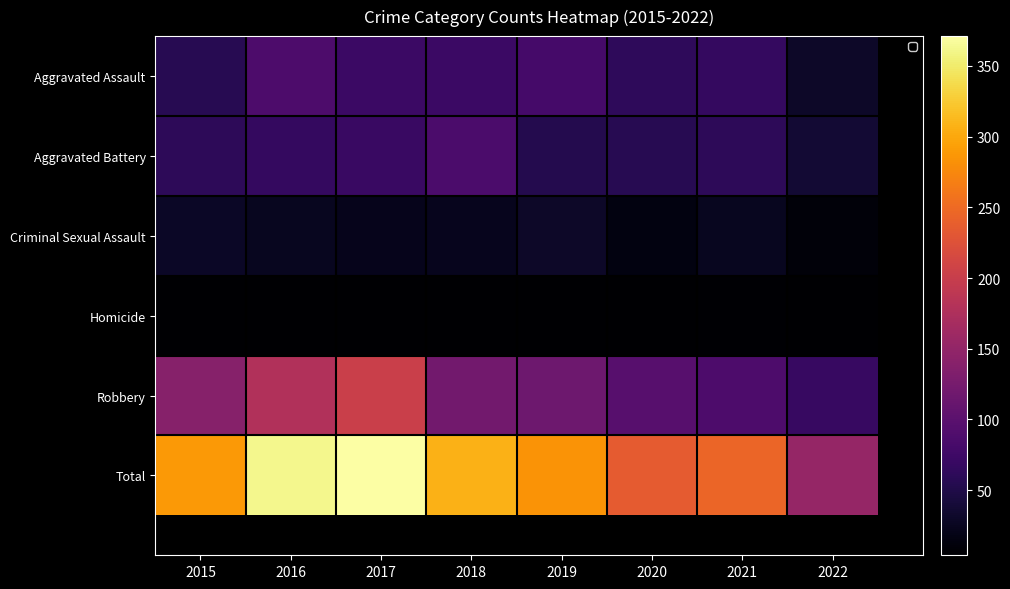

How many values in the Aggravated Assault series exceed 72?

2